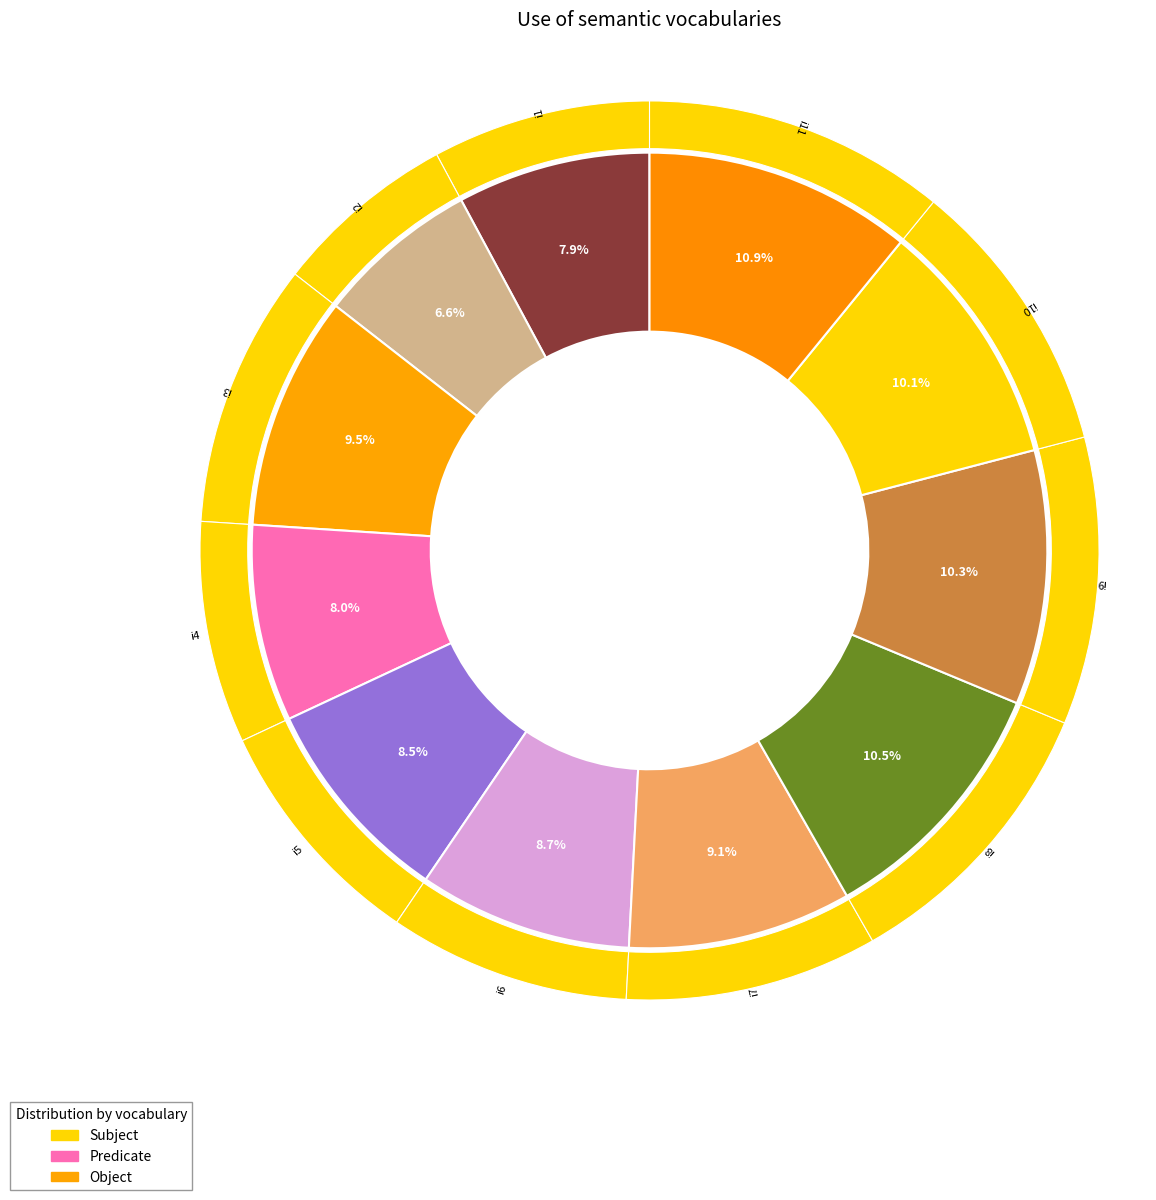

To the nearest percent, what is the combined percentage of i11 and i5?

19%